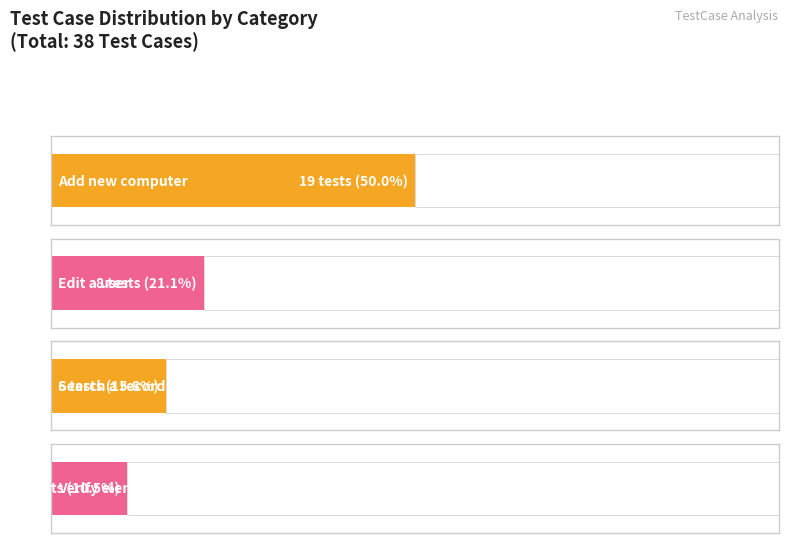

True or false: the data shows 19 at Add new computer.

True